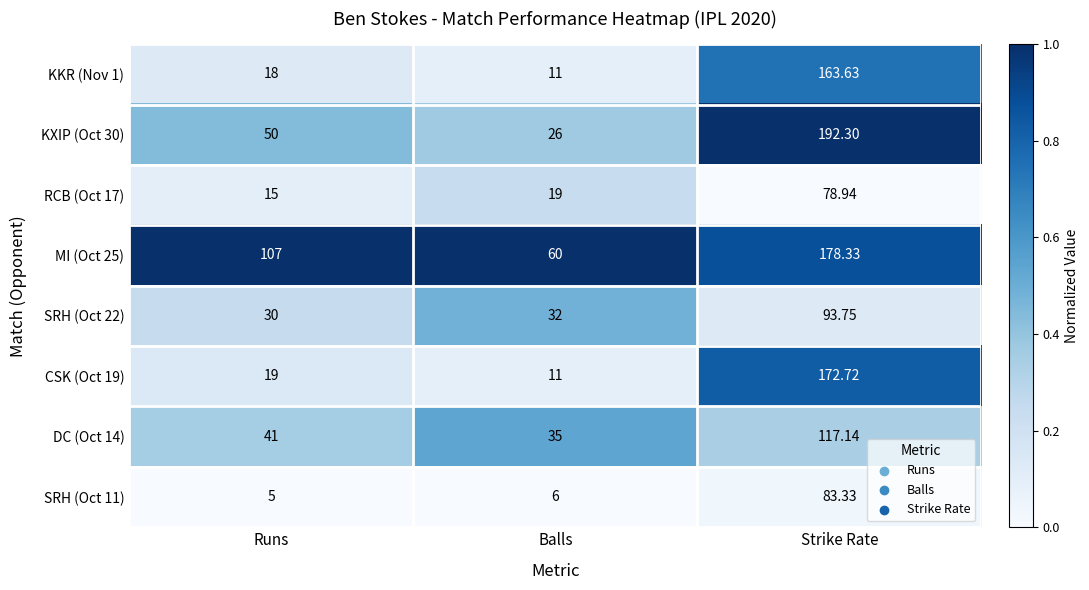

Which series has the largest range (max minus min)?

KXIP (Oct 30)